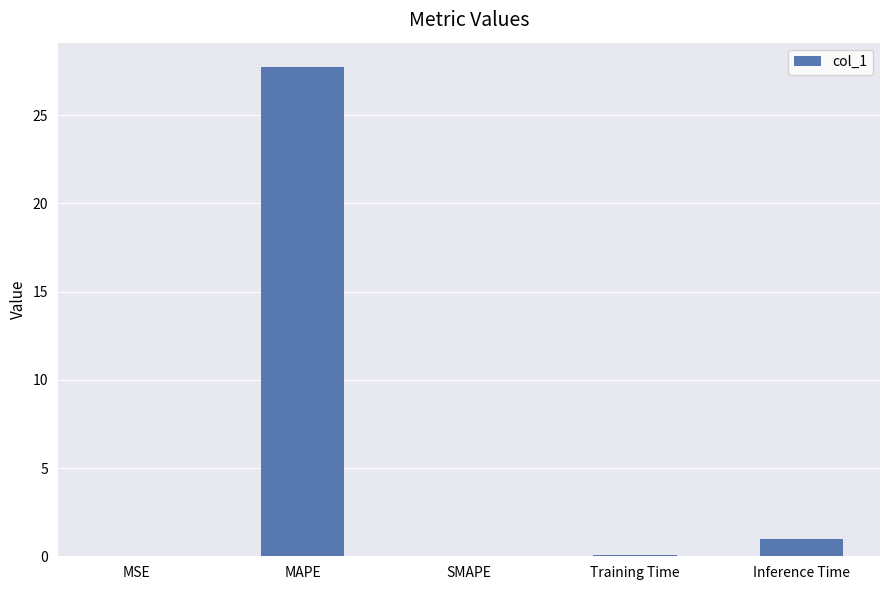

Does the chart contain stacked bars?

No